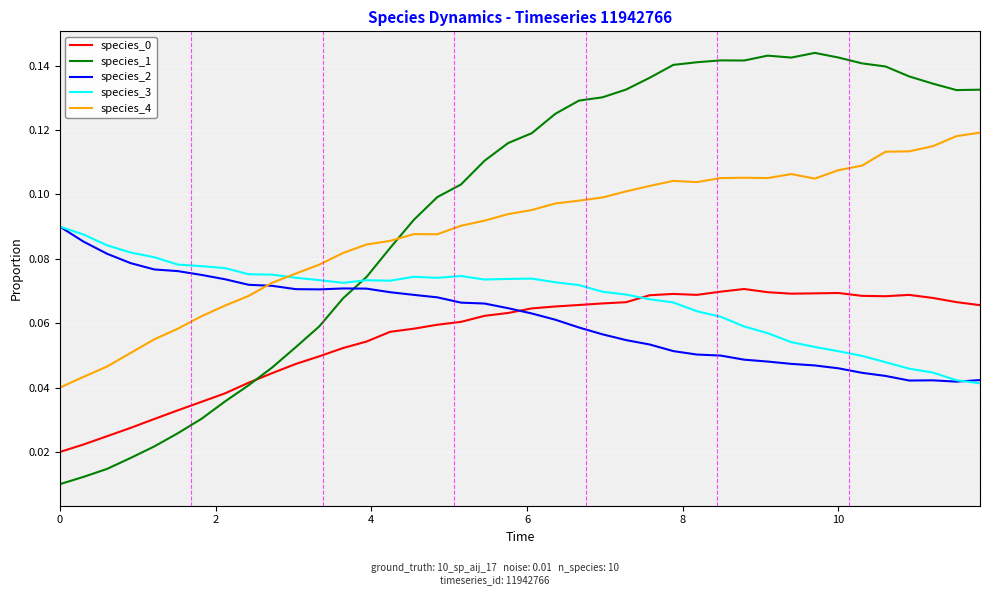

In species_0, how many points are higher than both neighbors (excluding endpoints)?

4